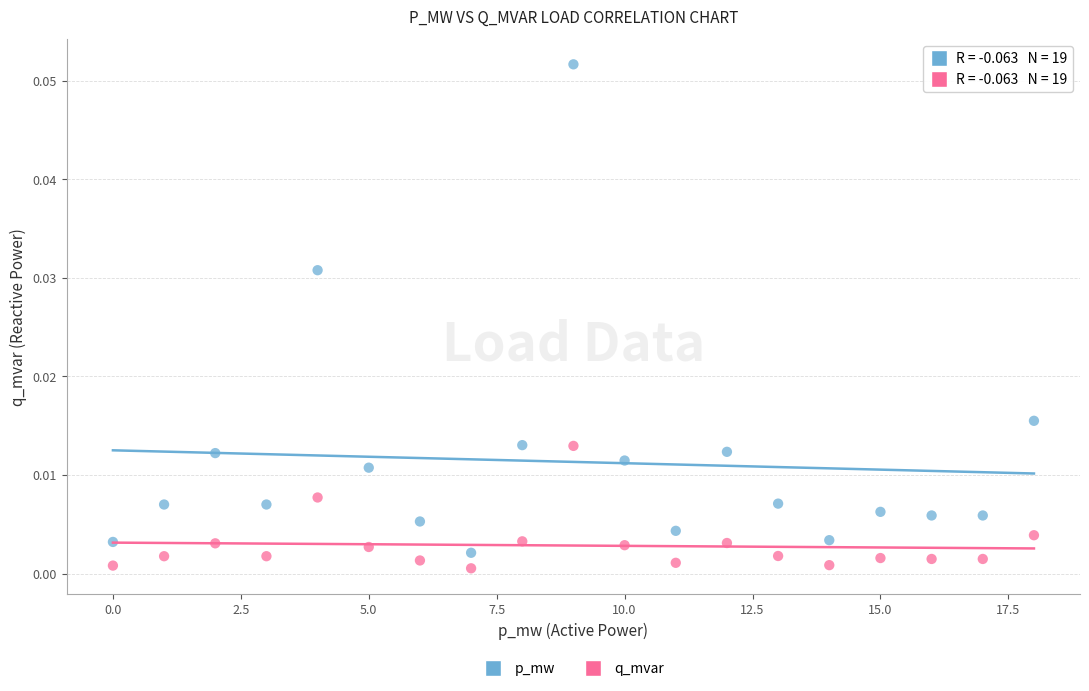

Which series contains the highest Y value?

p_mw